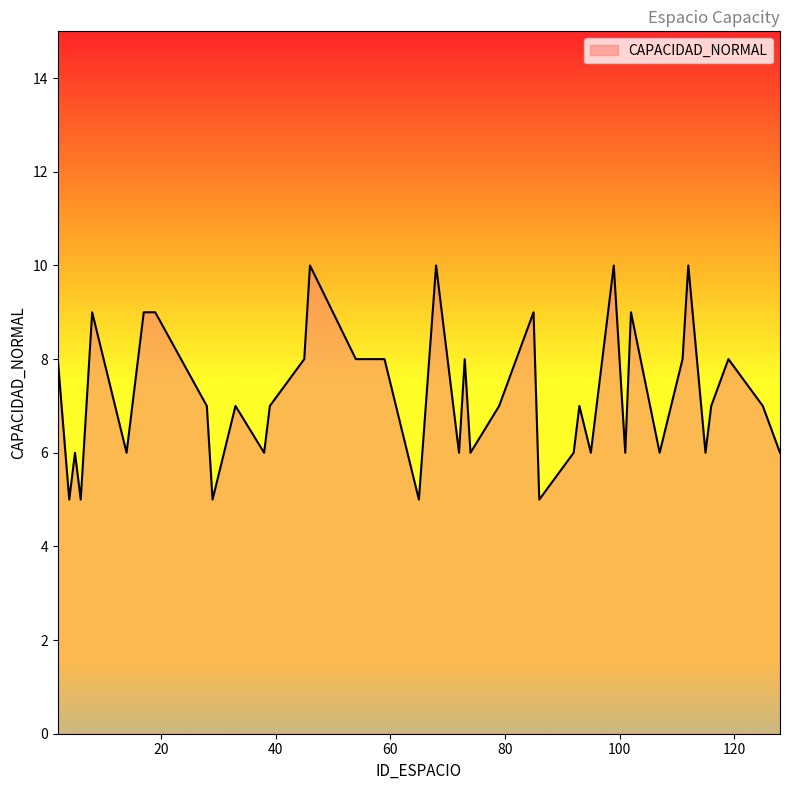

Reading left to right, what are all the values shown in this chart?

8	5	6	5	9	6	9	9	7	5	7	6	7	8	10	8	8	5	10	8	6	8	6	7	9	5	6	7	6	10	6	9	6	8	10	6	7	8	7	6